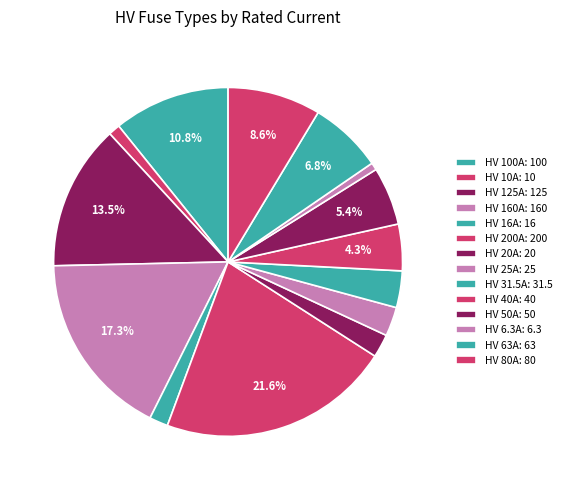

What is the change in value from HV 200A to HV 25A?

-175.0